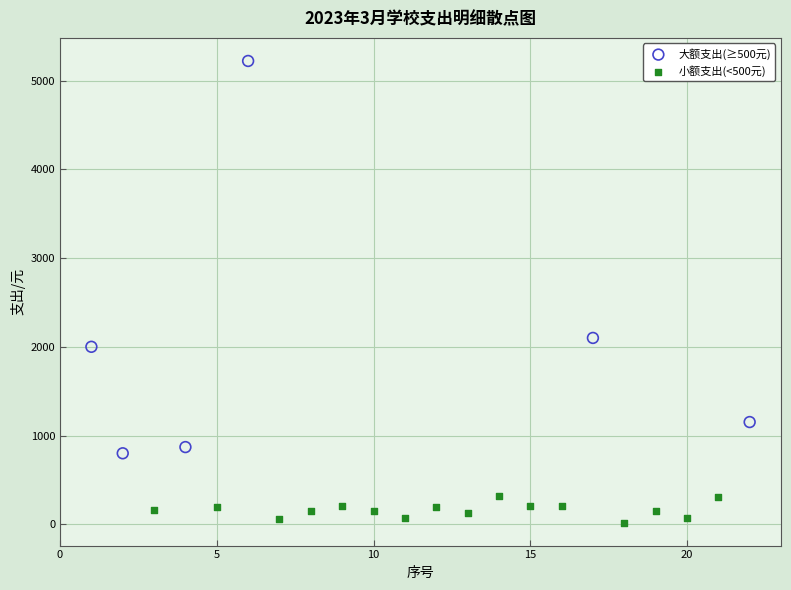

Which series has the widest spread of Y values?

大额支出(≥500元)